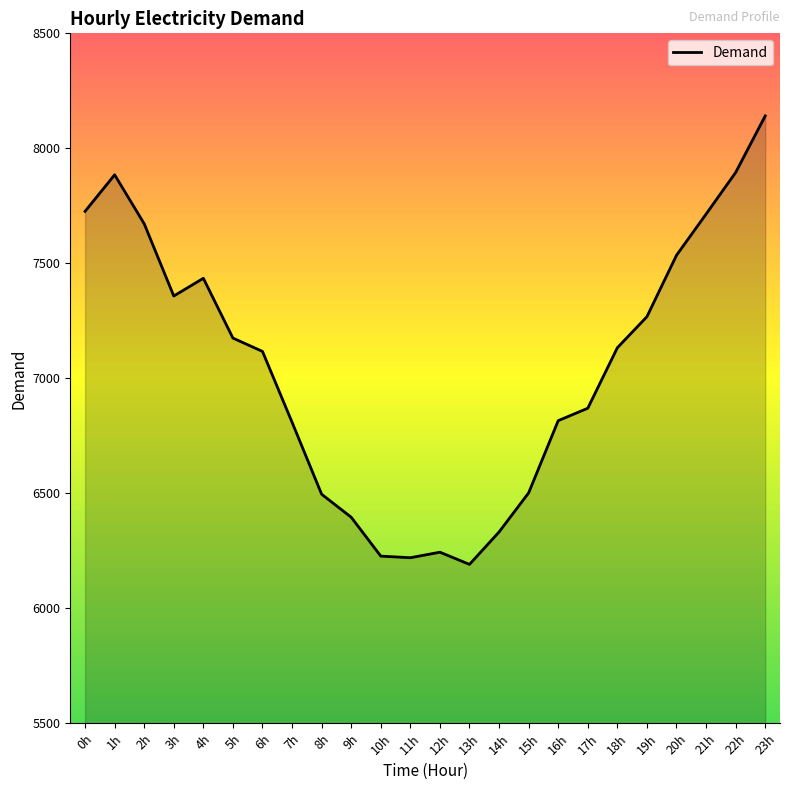

How many categories are shown in the chart?

24